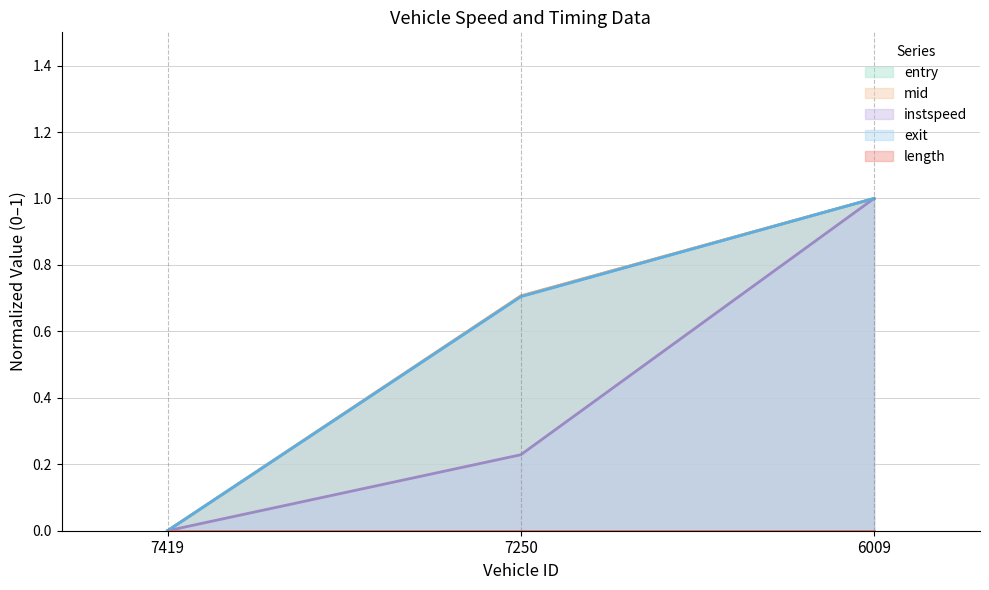

The mid series shows 0.7 at 7250. True or false?

True